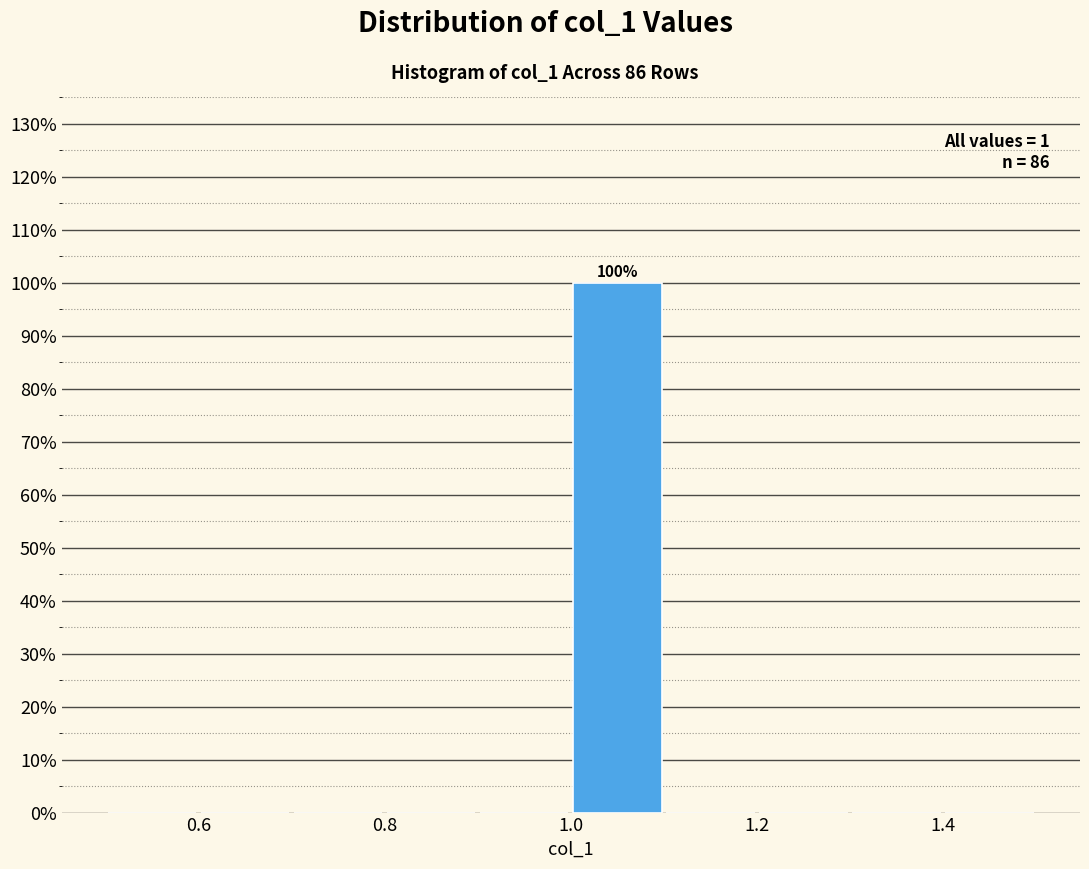

Which range on the x-axis has the tallest bar?

1.0 to 1.1